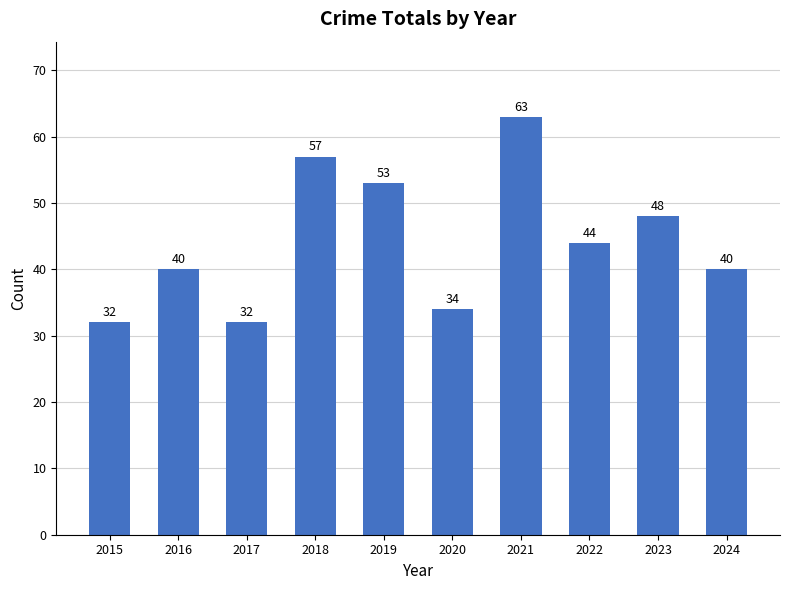

At which category does the chart reach its peak across all series?

2021